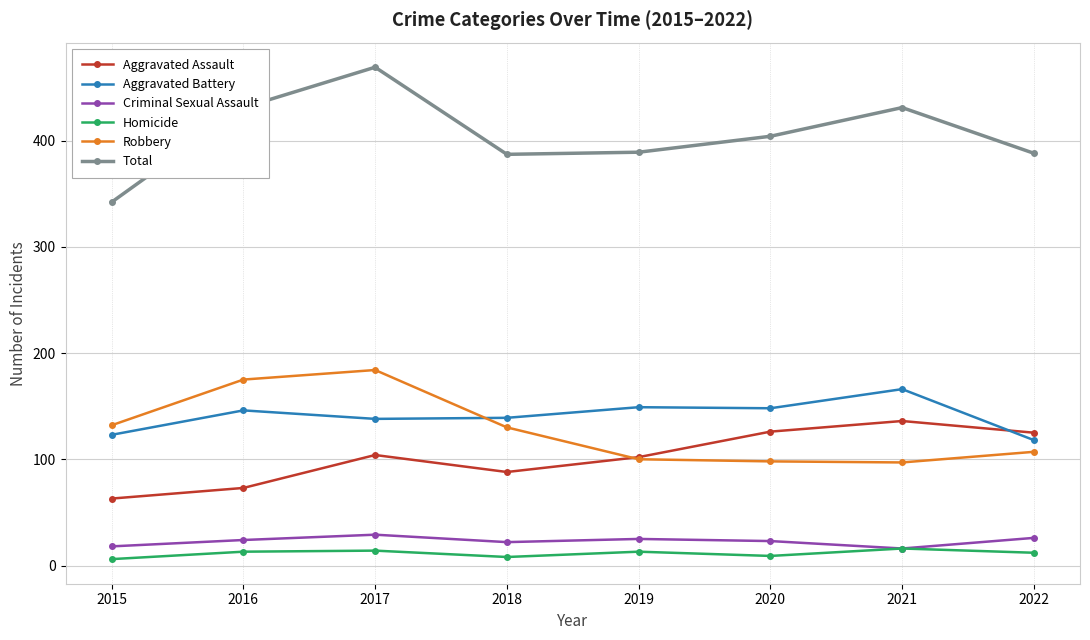

What is the minimum value shown in the chart?

6